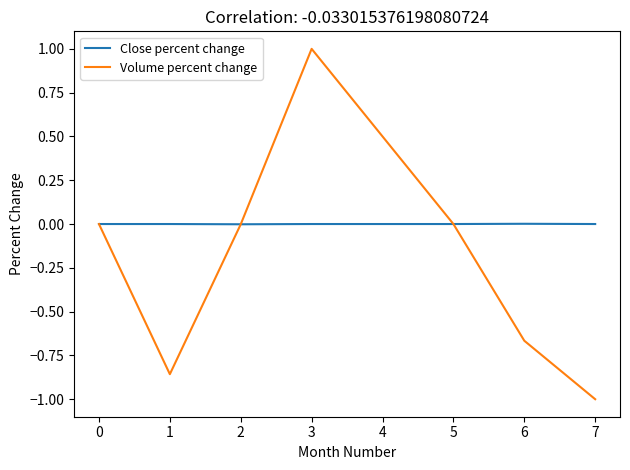

What value does the Volume percent change series have at 4?

0.5